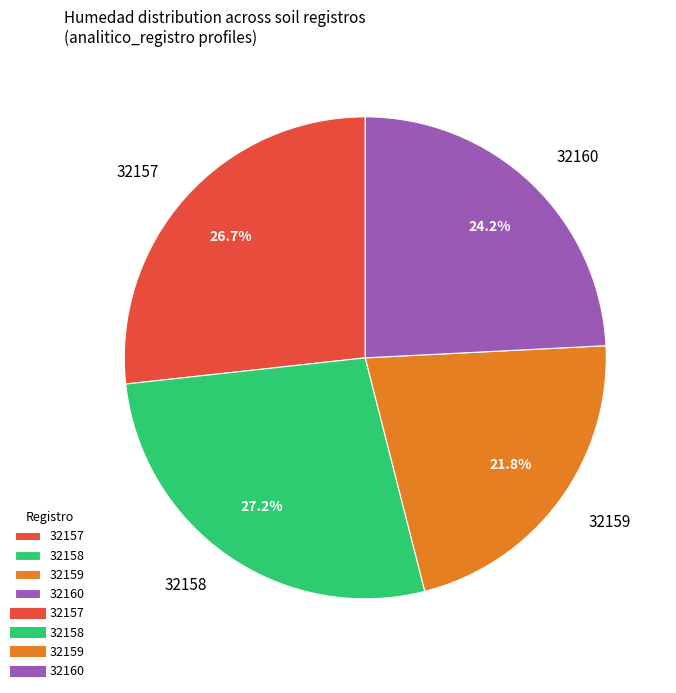

Which category has the biggest portion of the pie?

32158